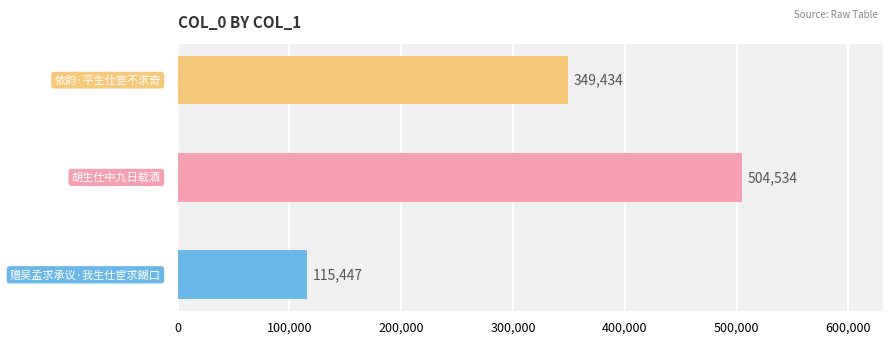

What is the difference between the maximum and minimum values?

389087